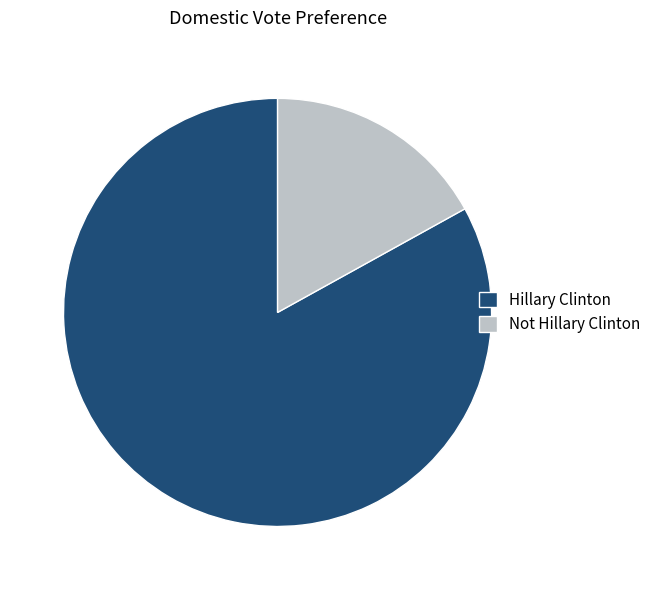

Combined, do Hillary Clinton and Not Hillary Clinton account for over 50%?

Yes